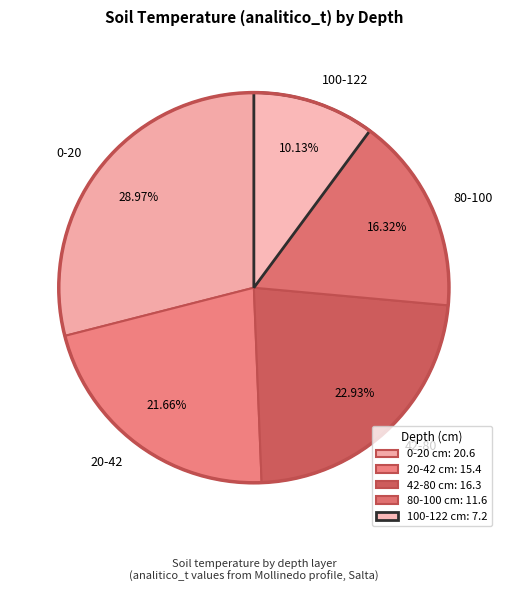

How many slices are in this pie chart?

5